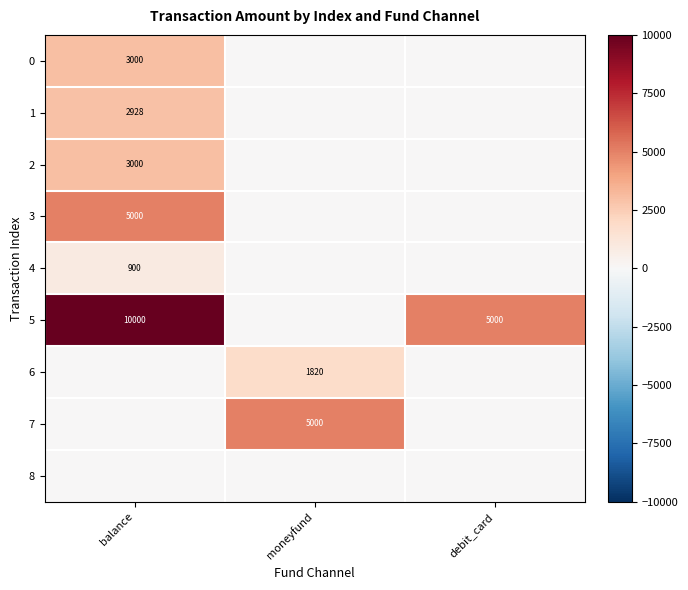

How many series are shown in this chart?

9